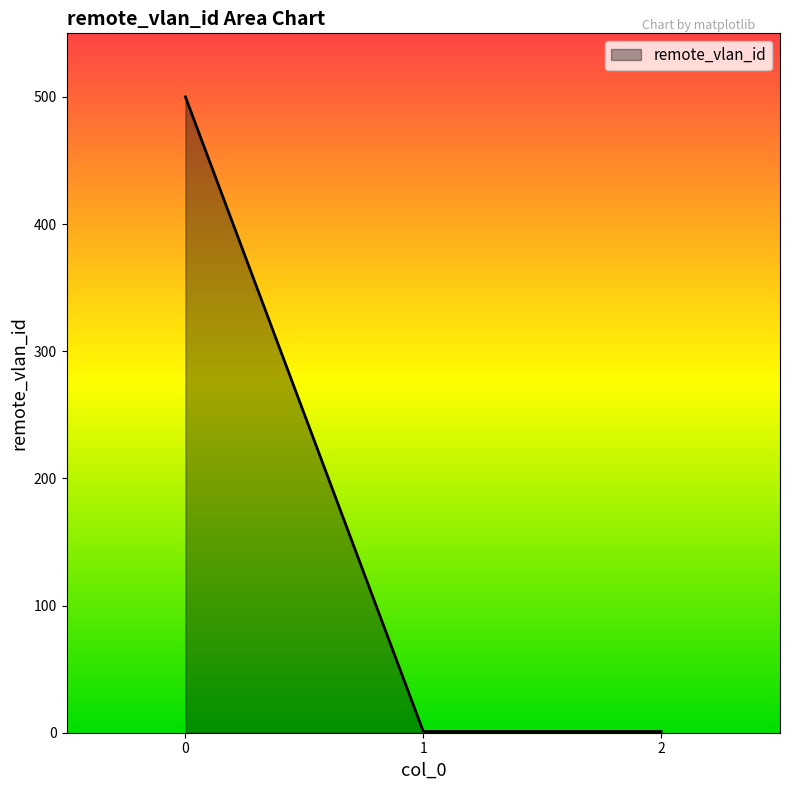

What is the average value?

167